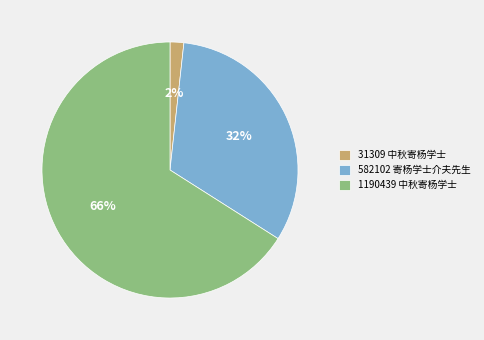

The 31309 中秋寄杨学士 slice represents 2% of the pie. True or false?

True